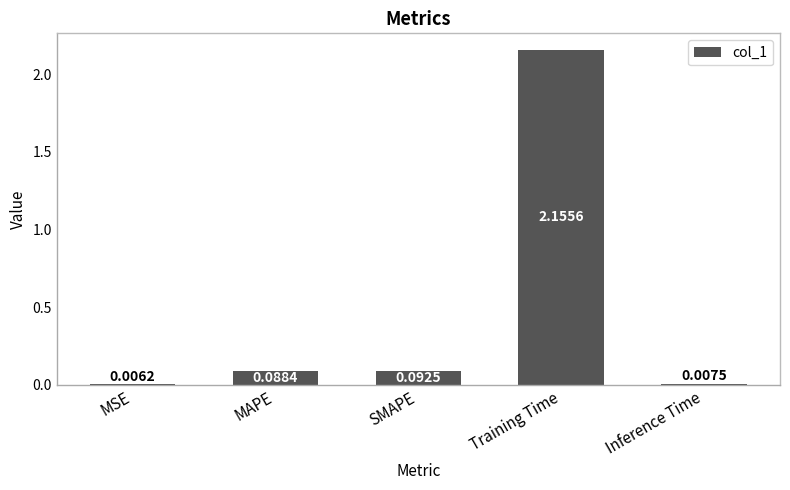

At which label is the value closest to 1?

SMAPE